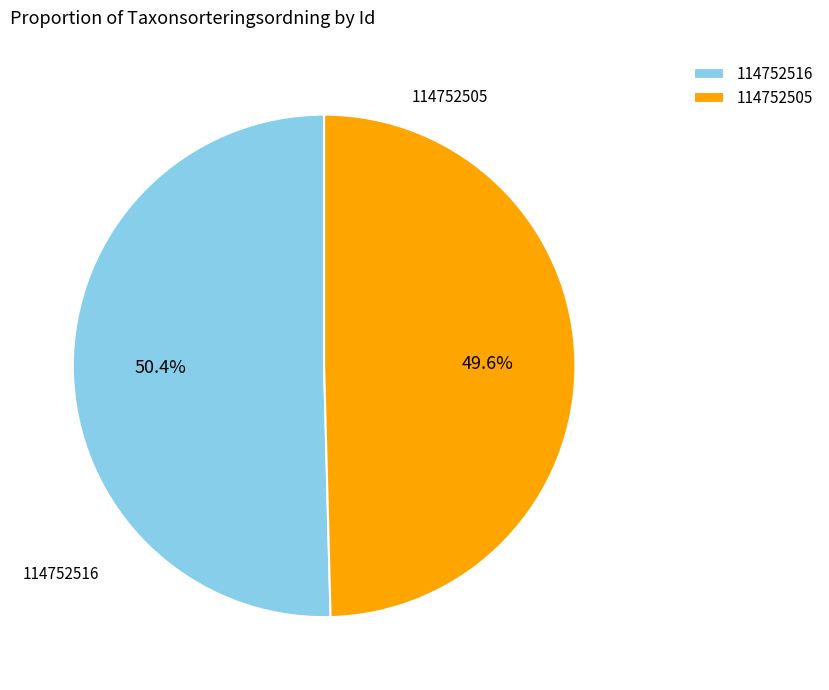

To the nearest percent, what is the difference between the 114752516 and 114752505 slice percentages?

1%